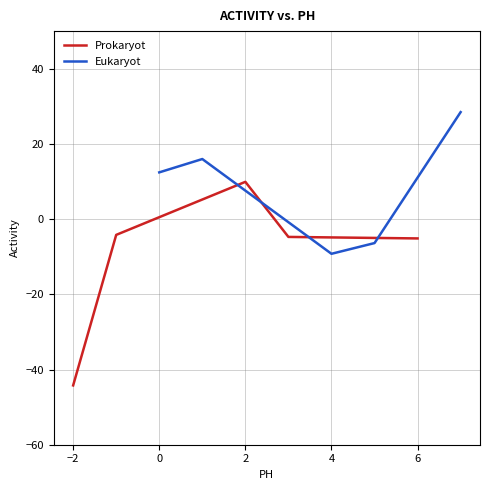

In Prokaryot, how many points are higher than both neighbors (excluding endpoints)?

1